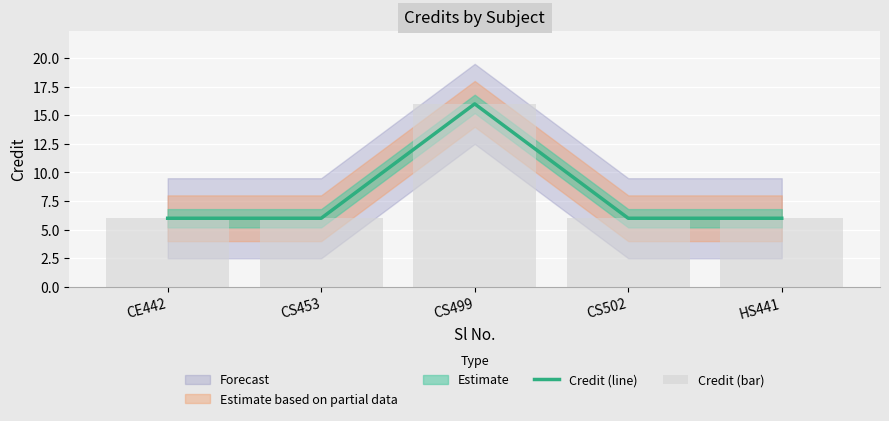

What is the label of the 3rd bar from the right?

CS499